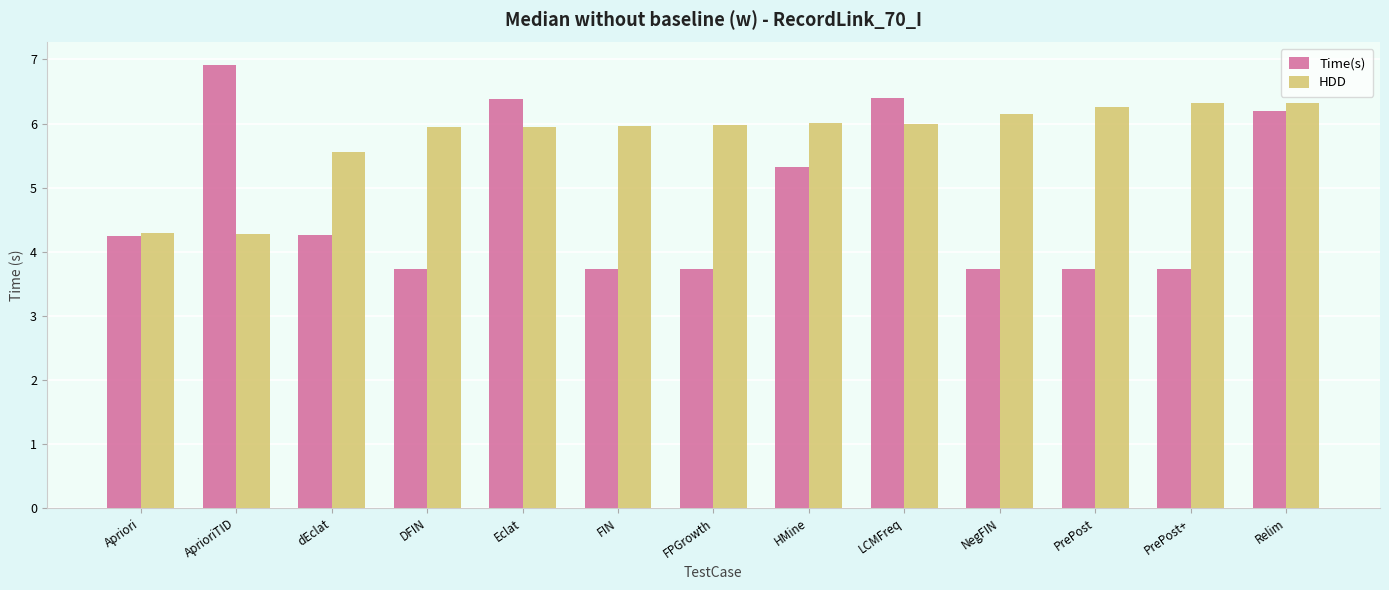

Which series has the largest range (max minus min)?

Time(s)